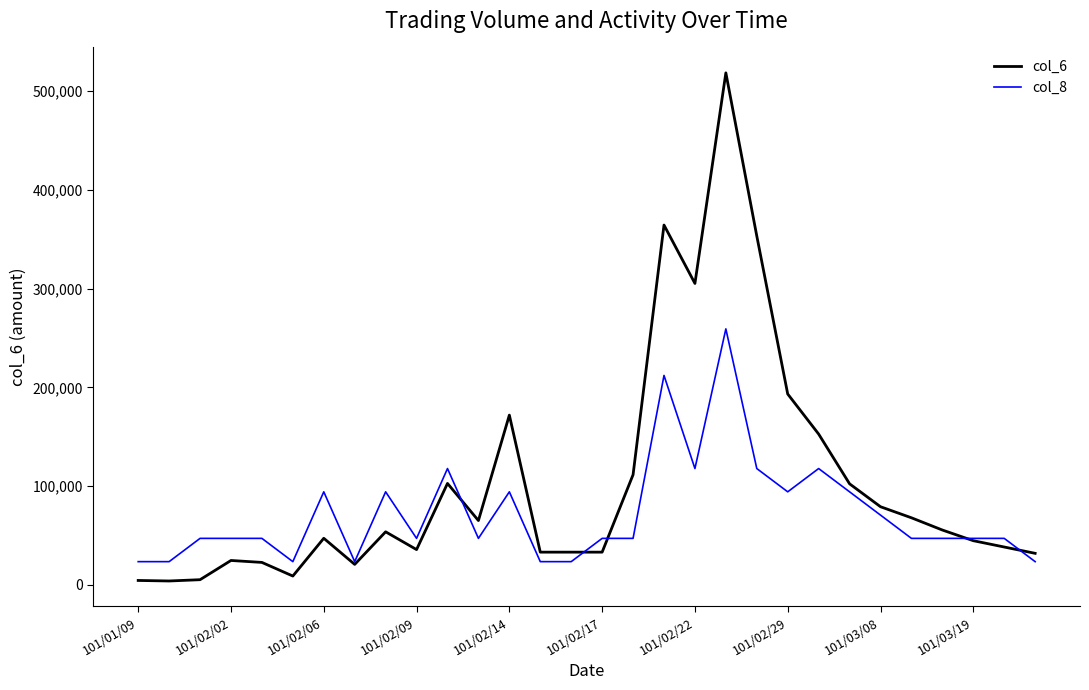

What is the maximum value for col_8?

259320.0